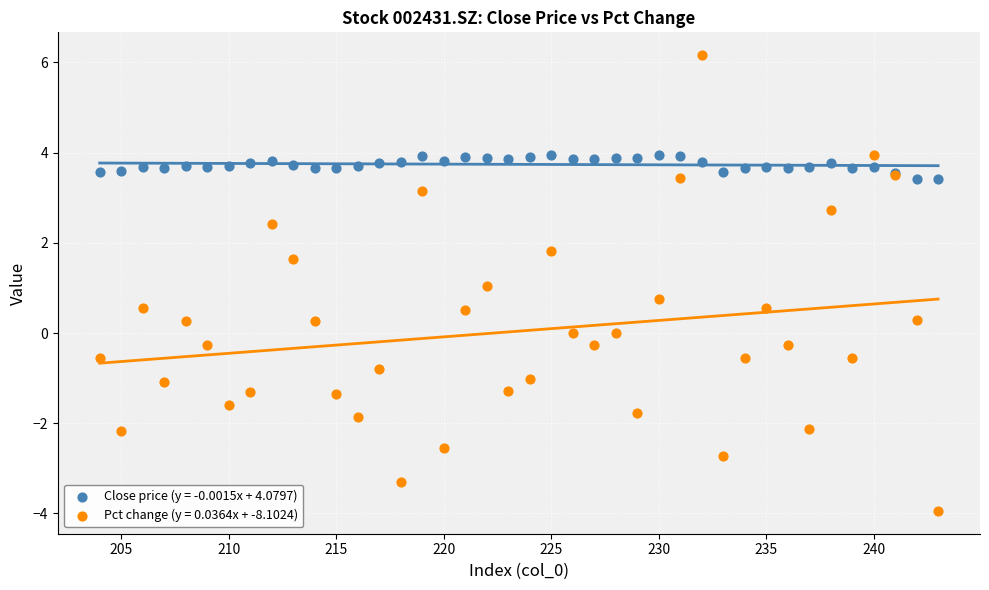

Which series contains the lowest Y value?

Pct change (y = 0.0364x + -8.1024)